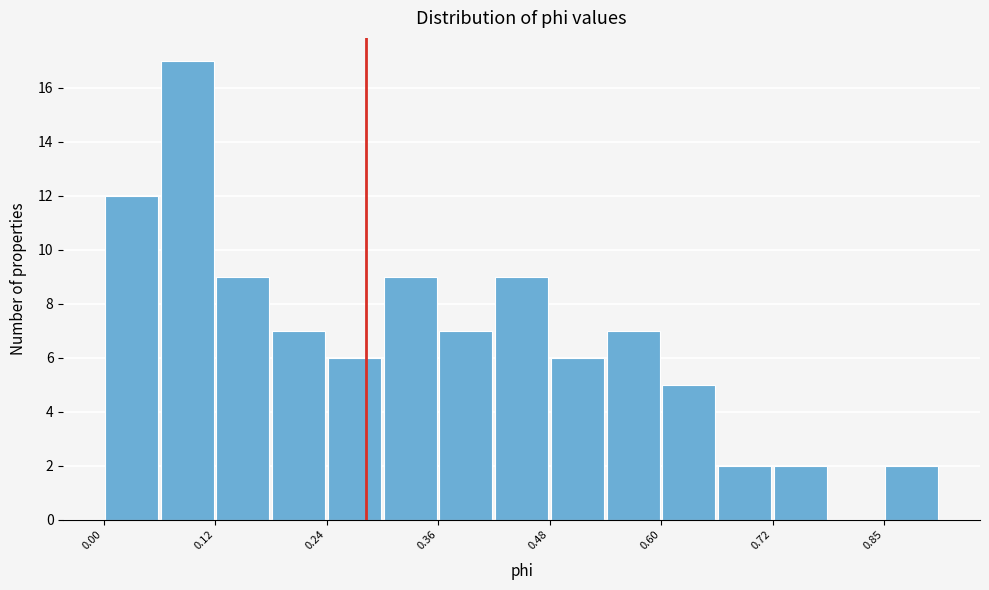

Read against the x-axis, roughly where is the centre of the tallest bar?

0.10